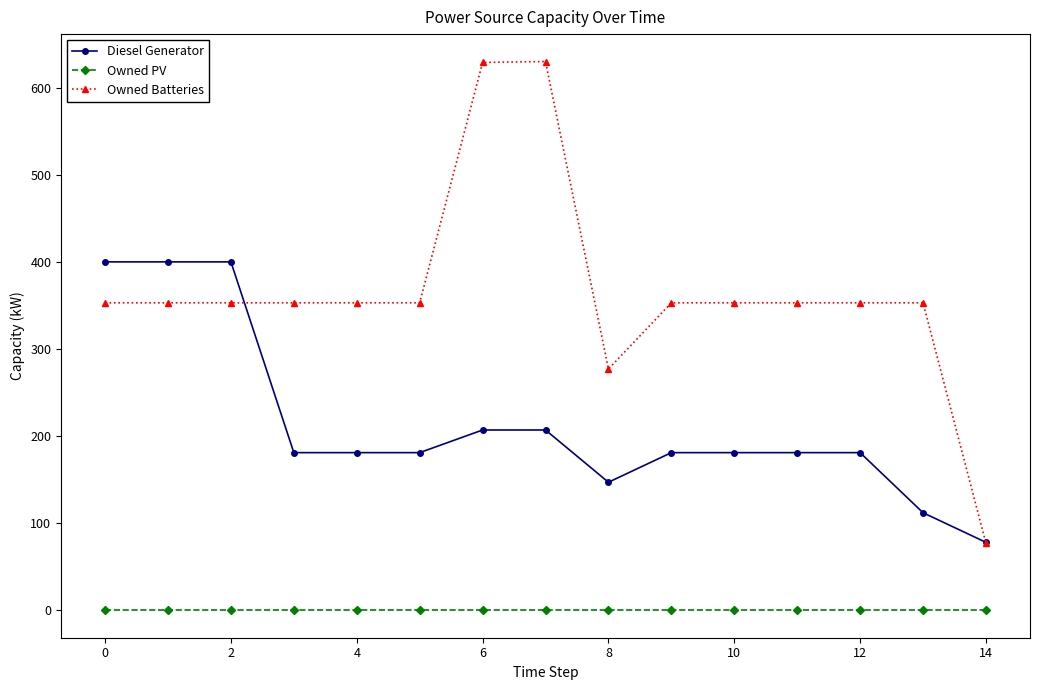

Which series has the largest total across all categories?

Owned Batteries